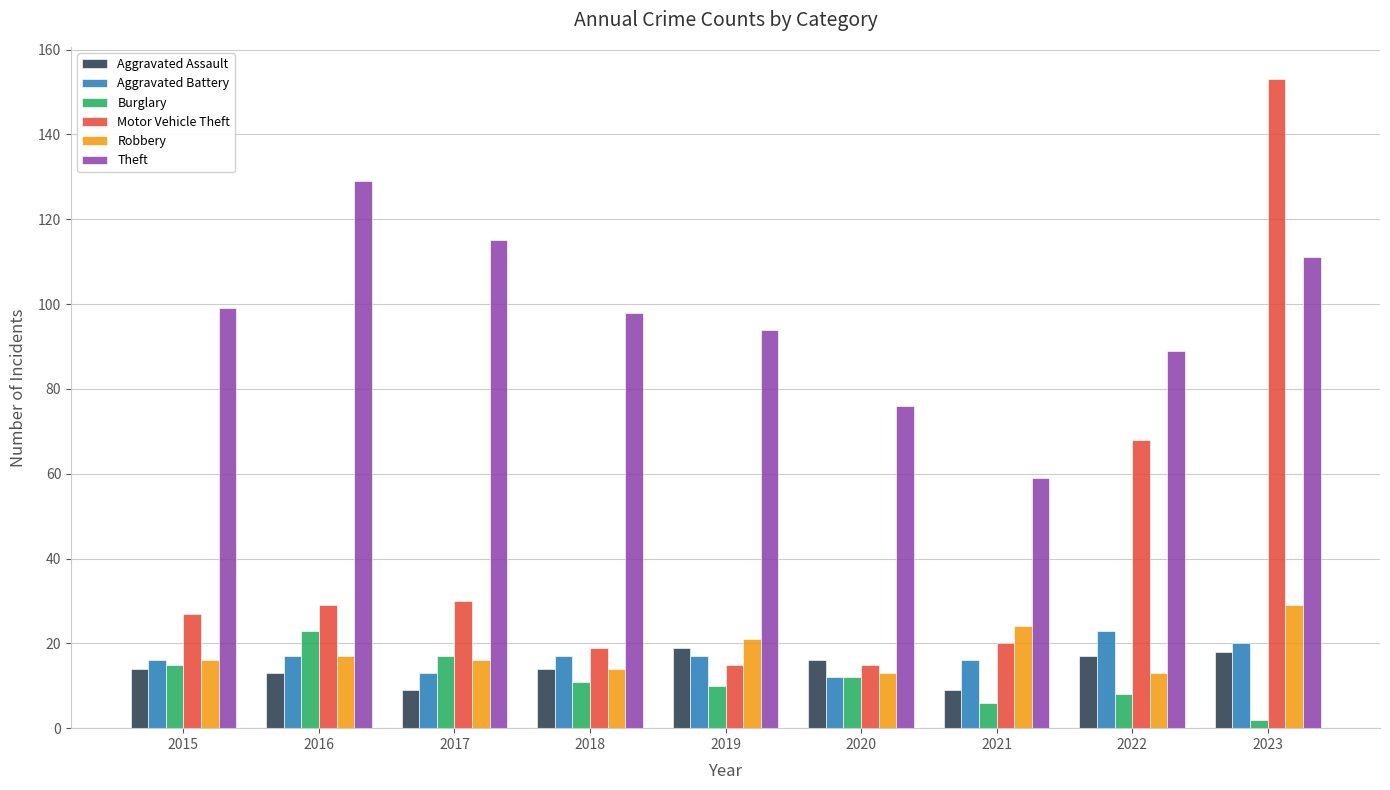

How many series are shown in this chart?

6